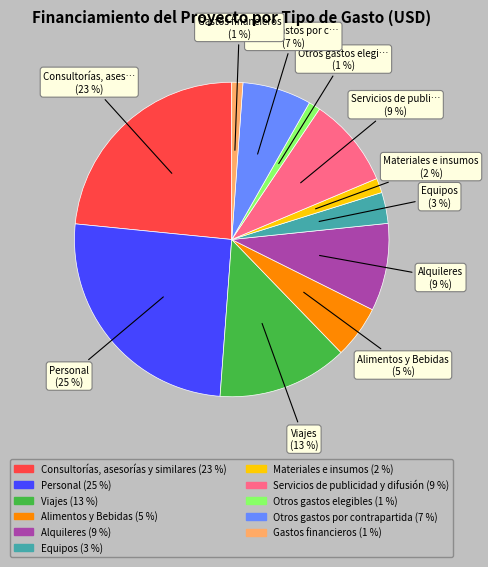

Does any single category account for the majority?

No